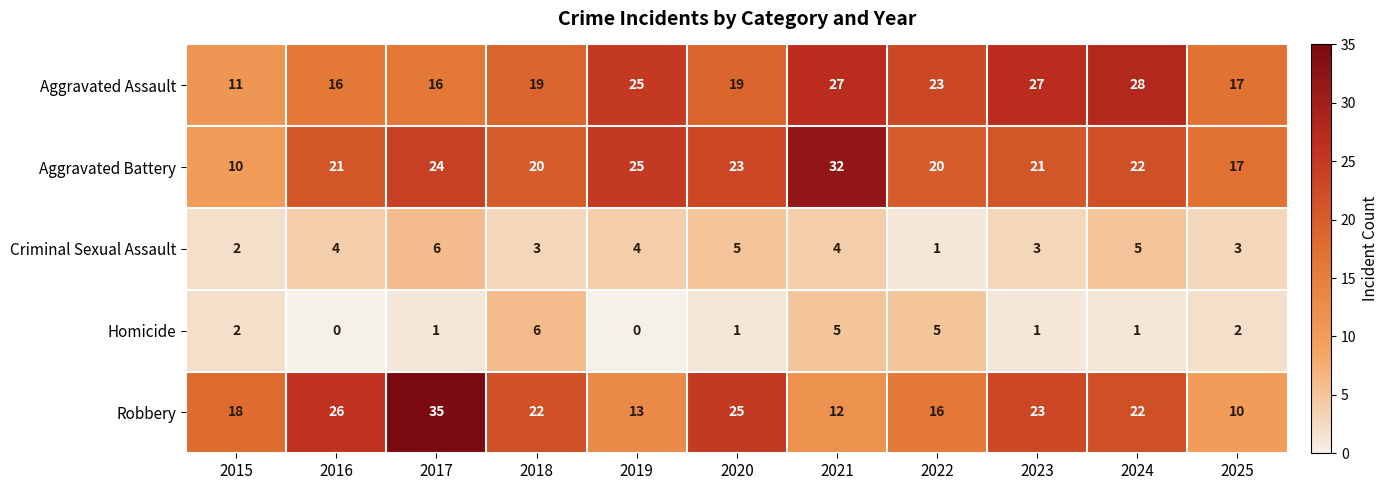

Which series has the largest total across all categories?

Aggravated Battery